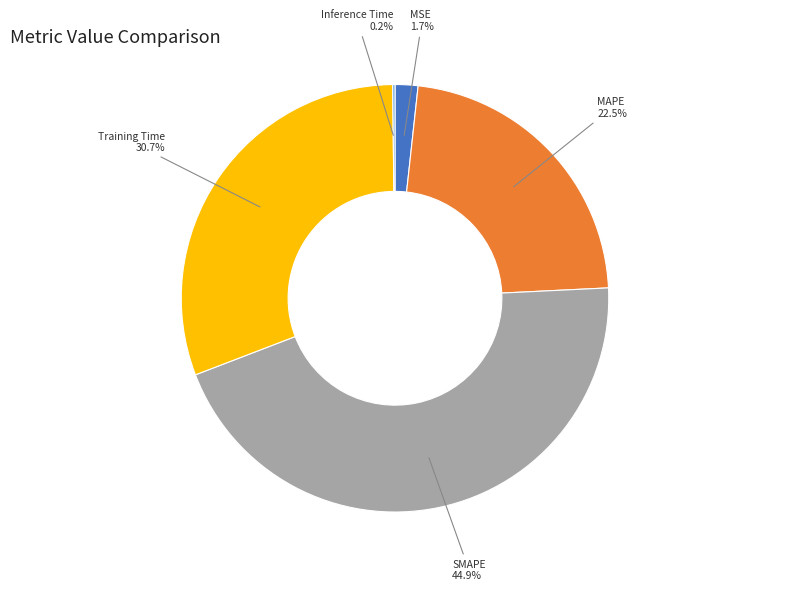

Does any single category account for the majority?

No